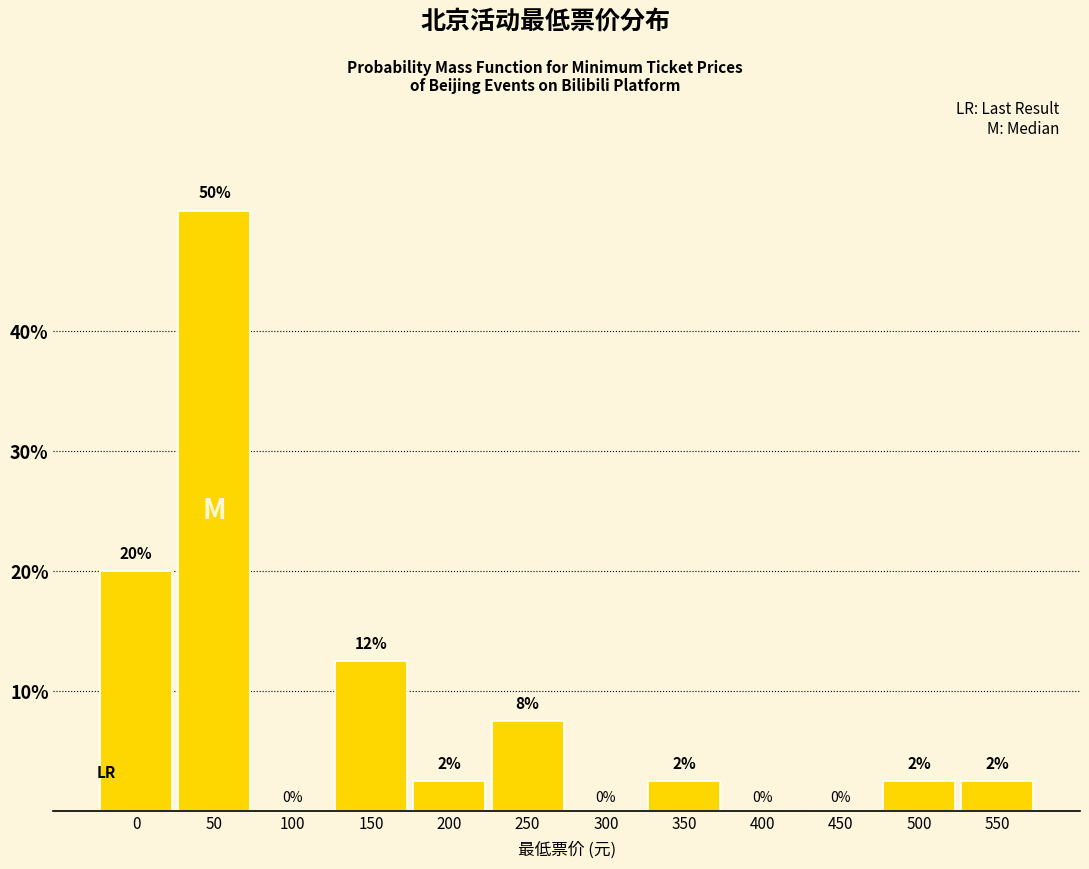

Between 450 and 550, which is larger?

550